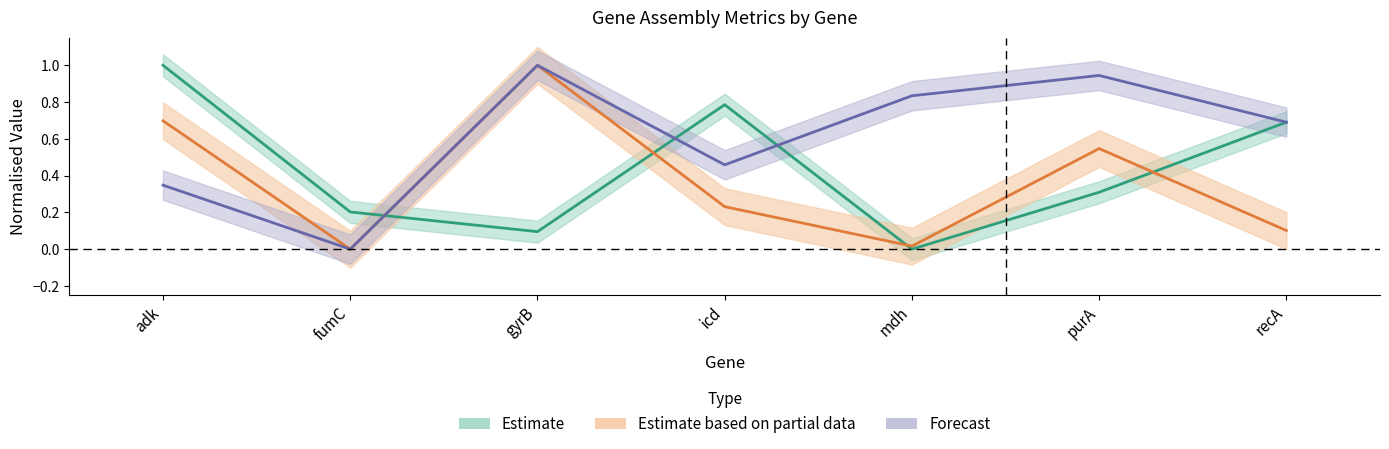

Does the chart display data point markers on the line(s)?

No